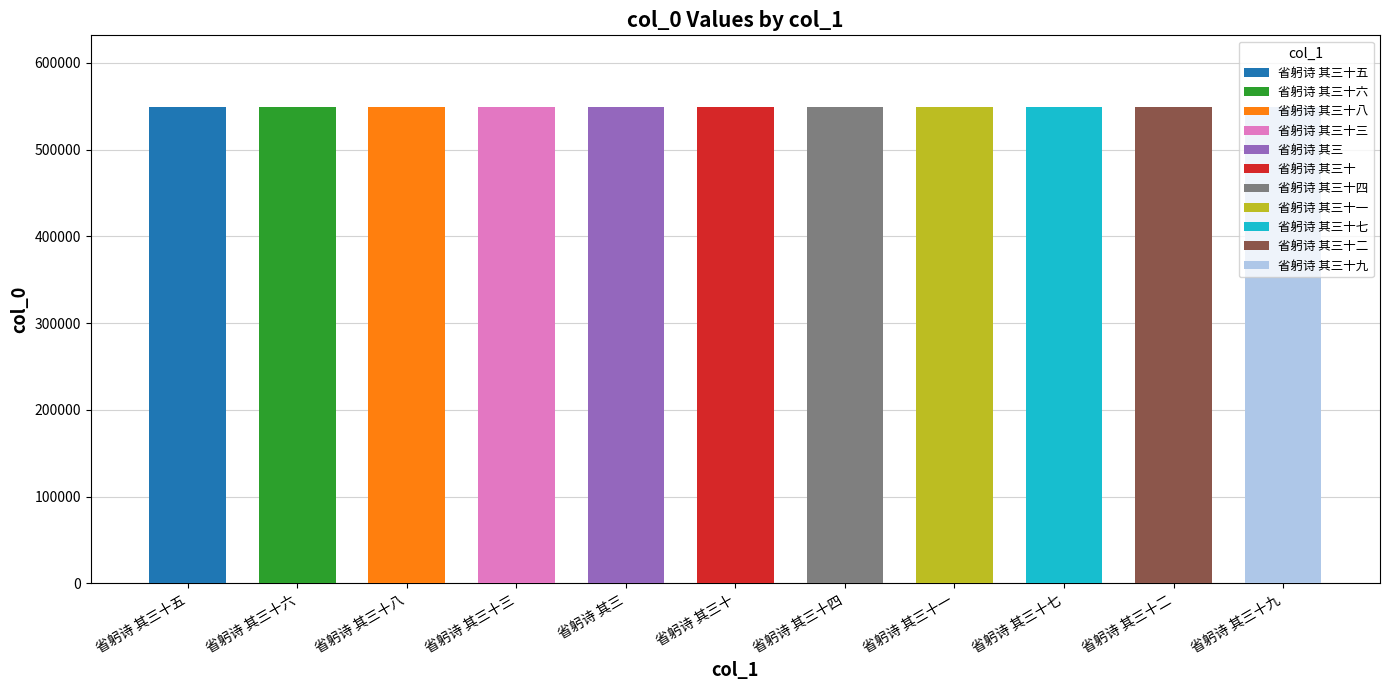

What is the maximum value shown in the chart?

549404